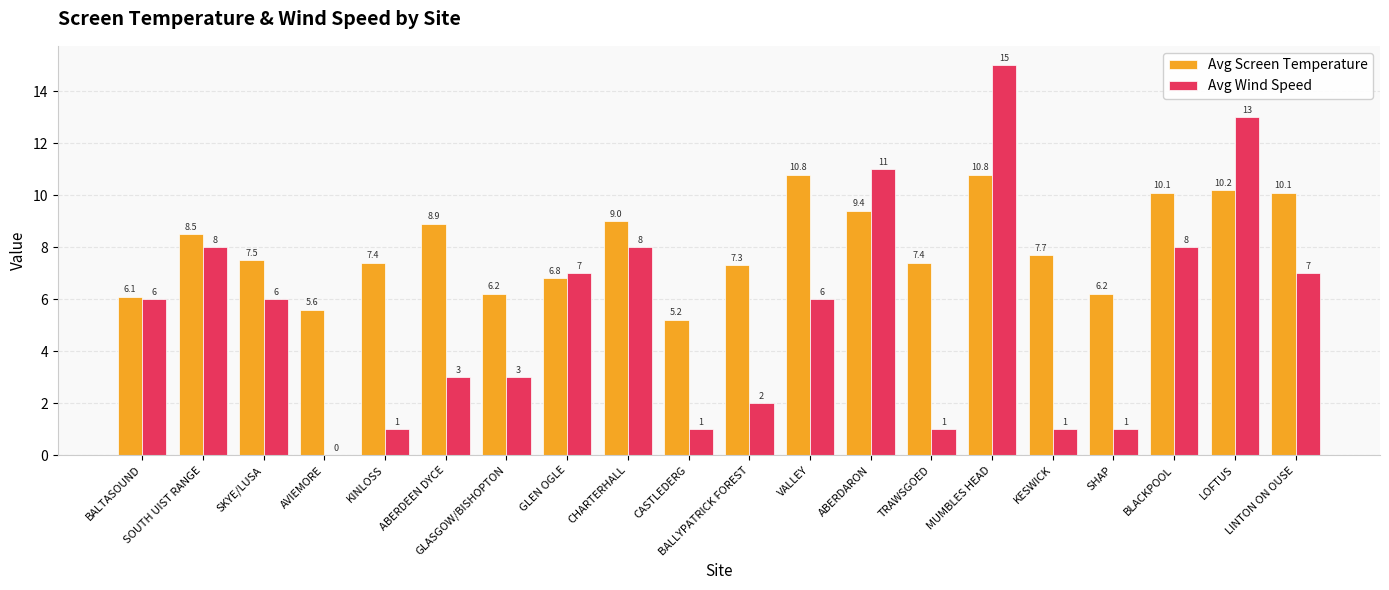

How many categories are shown in the chart?

20